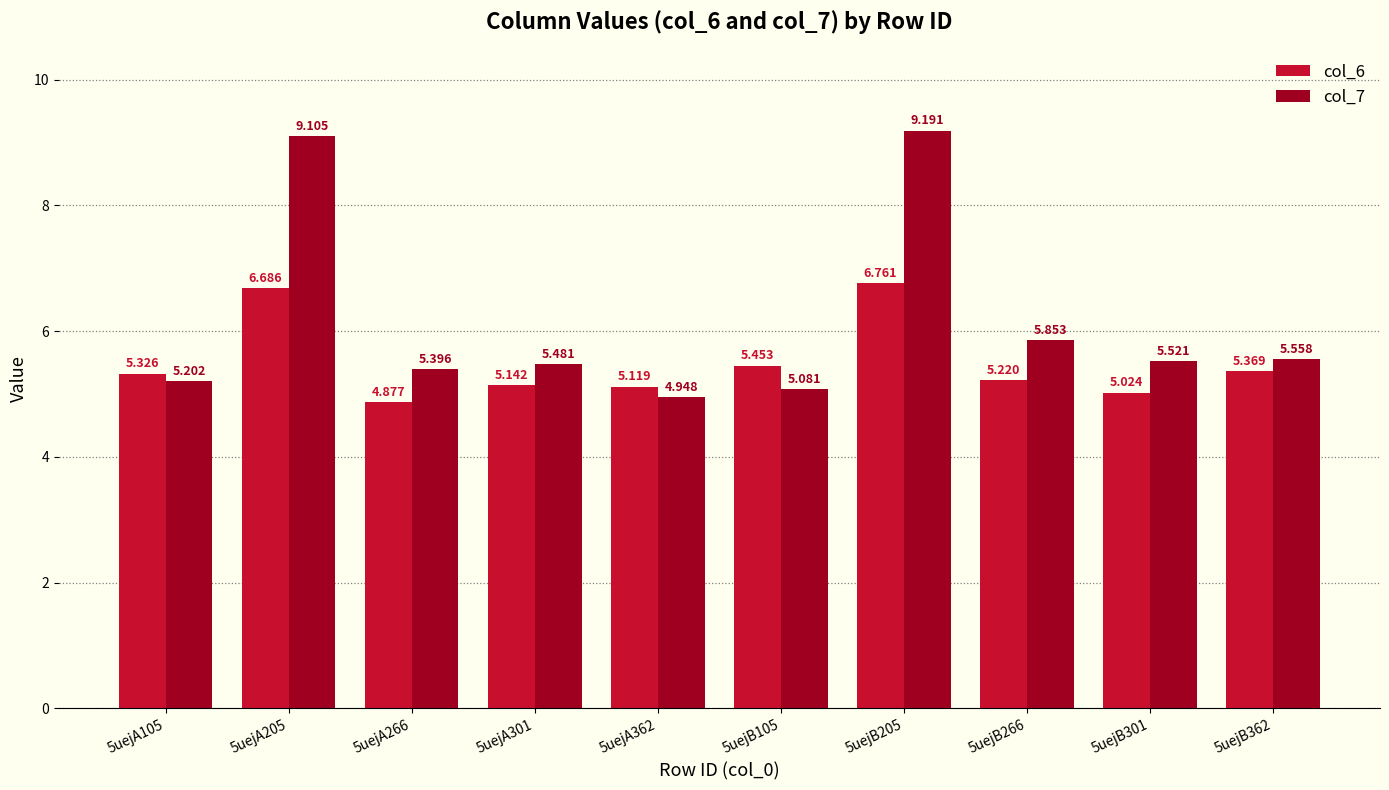

What is the label of the 8th bar from the left?

5uejB266